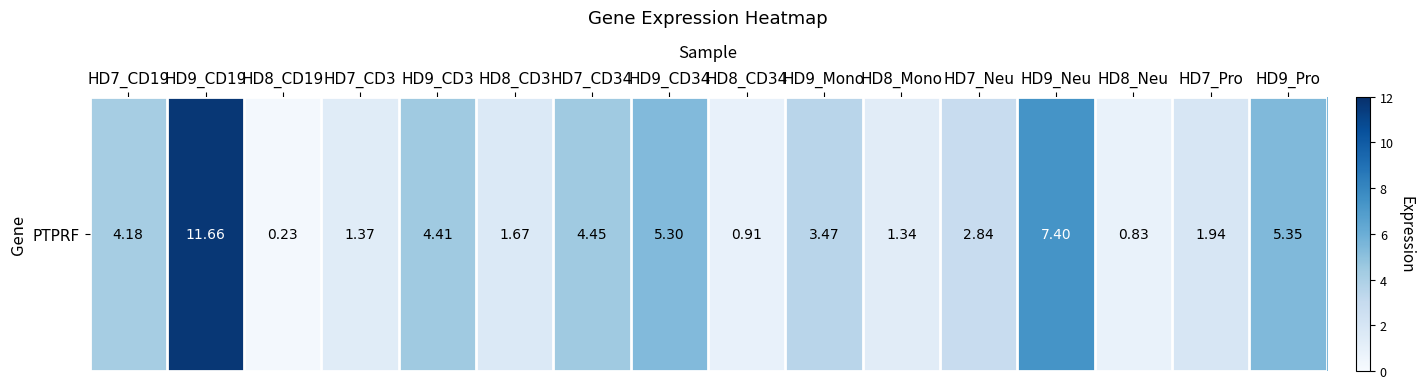

What is the difference between the maximum and minimum values?

11.4